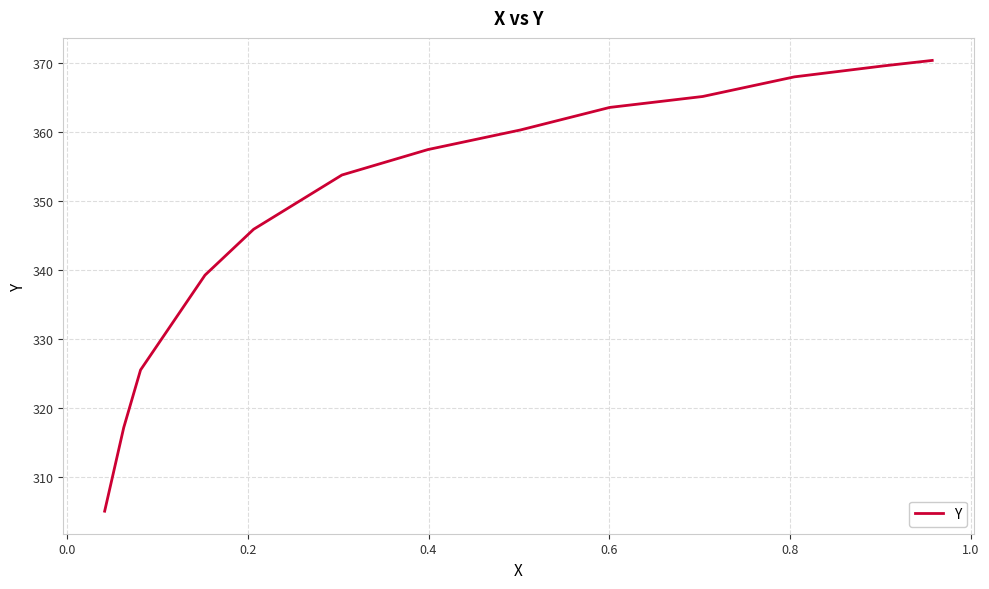

What is the sum of all values?

4541.3